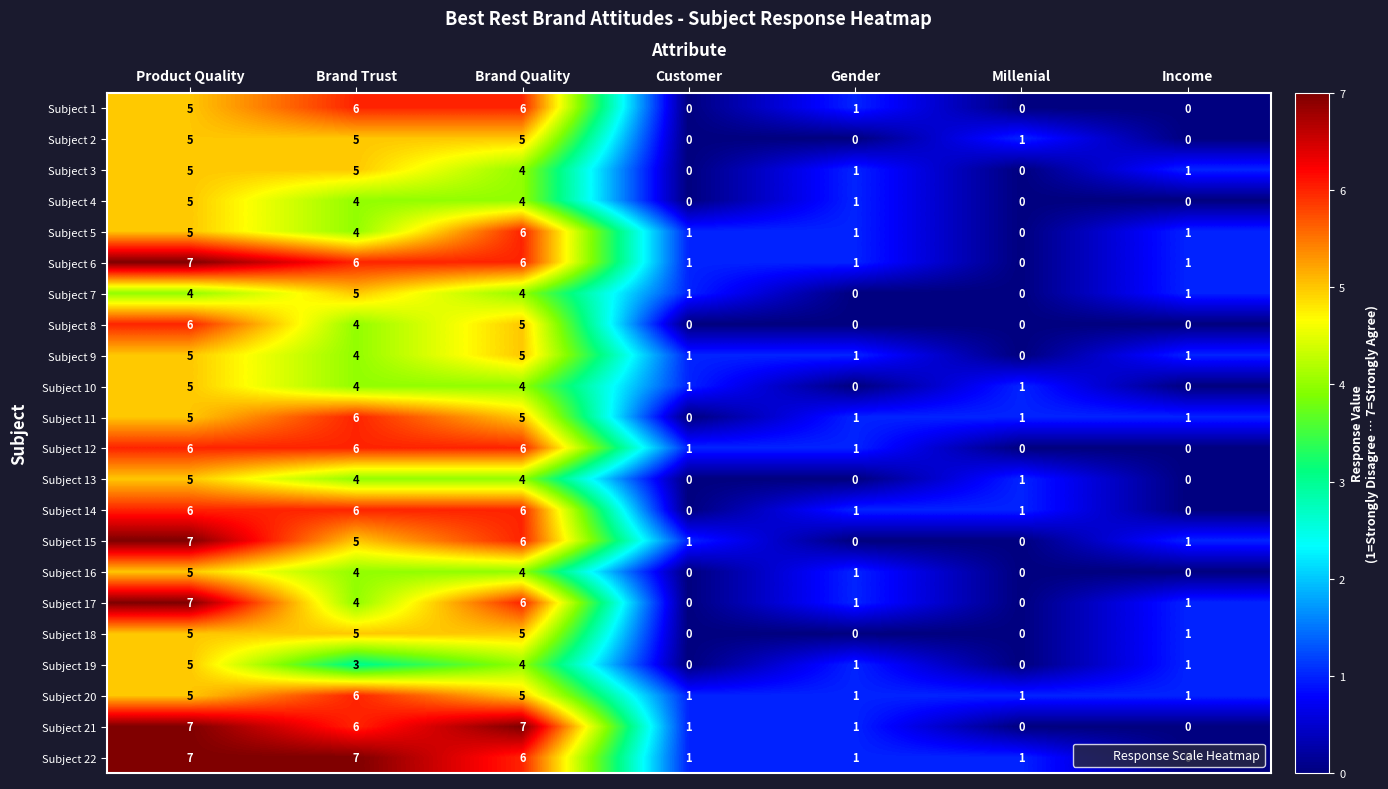

Where does the Subject 18 series first go above 1?

Product Quality